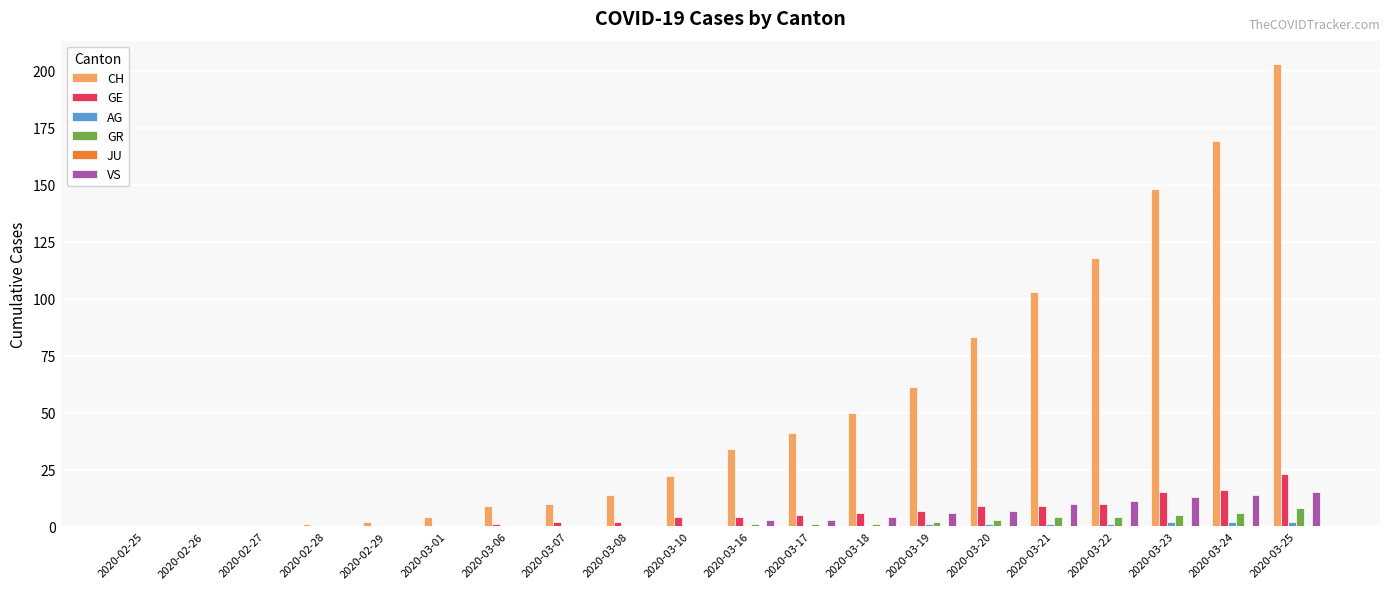

What is the sum of all GE values?

113